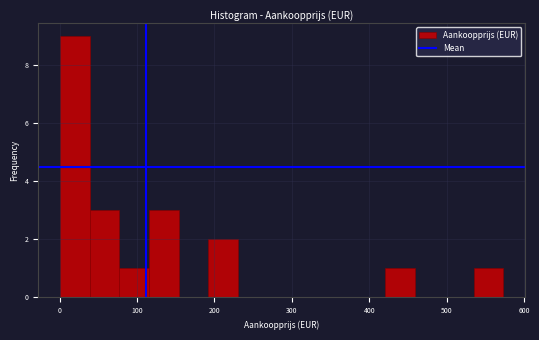

Read against the x-axis, roughly where is the centre of the tallest bar?

20